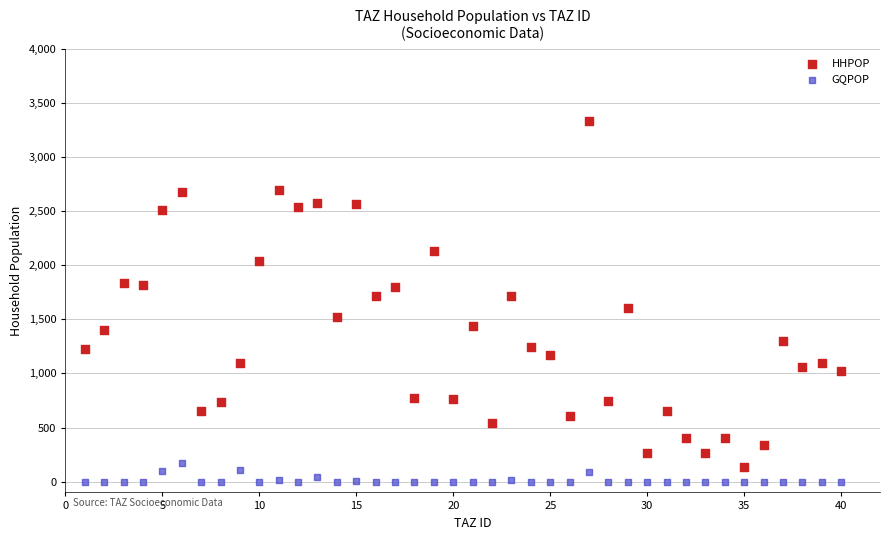

Which series reaches the minimum Y coordinate?

GQPOP